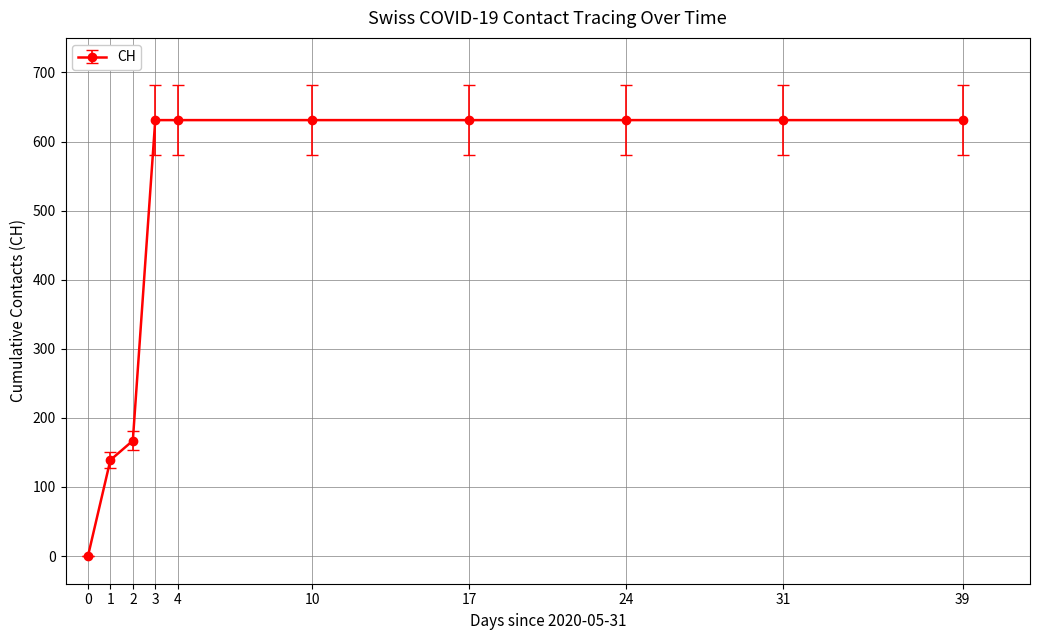

The value at 2 is 116. True or false?

False